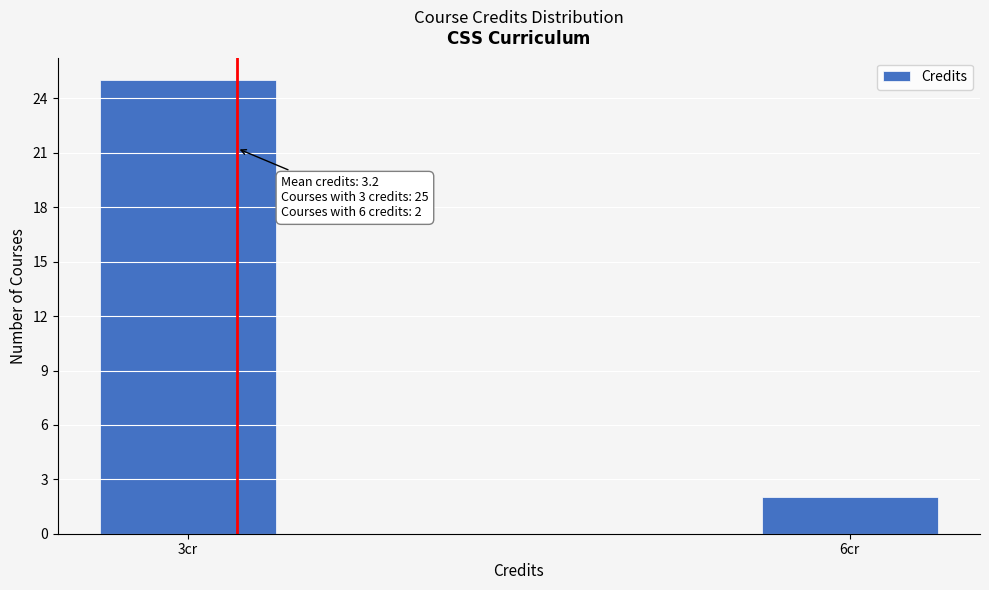

Reading left to right, transcribe all the data shown in this chart.

25	2